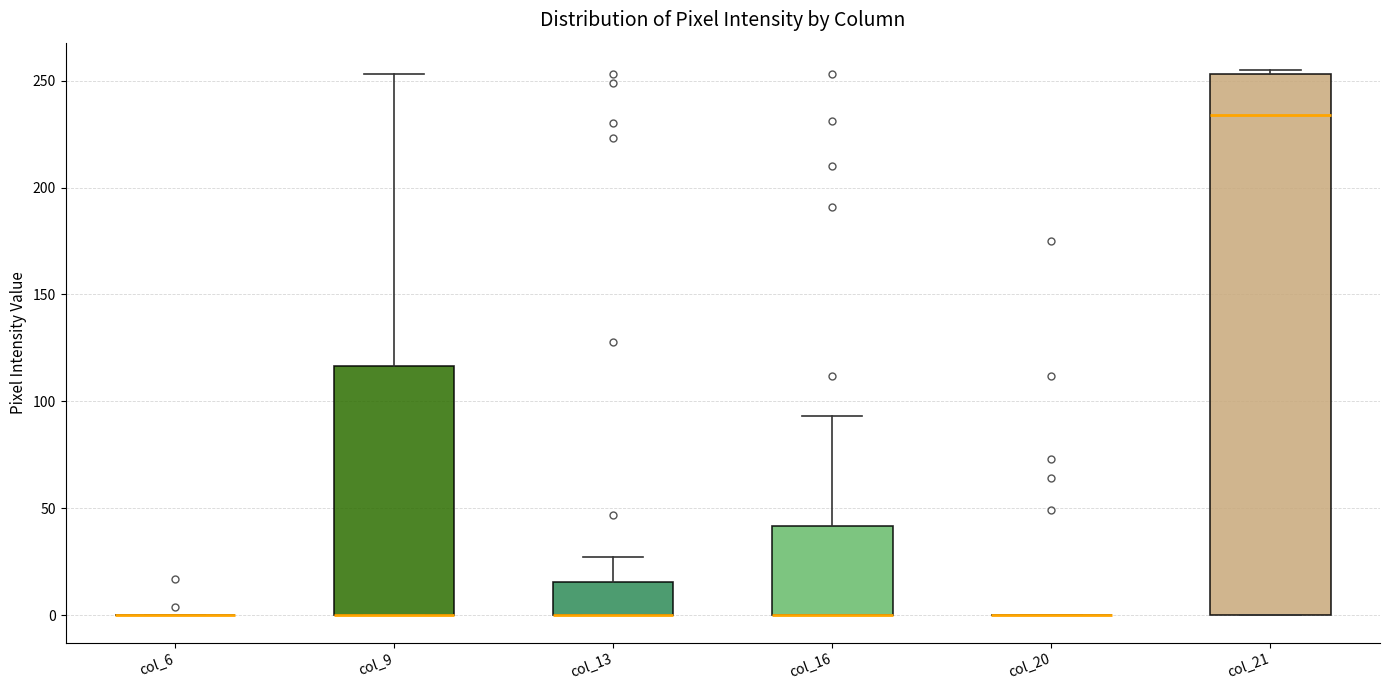

Where does the median line of the box for col_21 sit on the y-axis? The values are not printed on the chart, so give them approximately, as read against the axis.

235